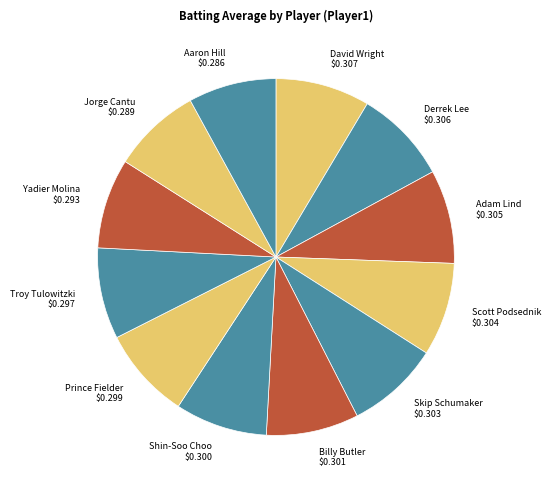

Is Billy Butler $0.301 the majority of the pie?

No